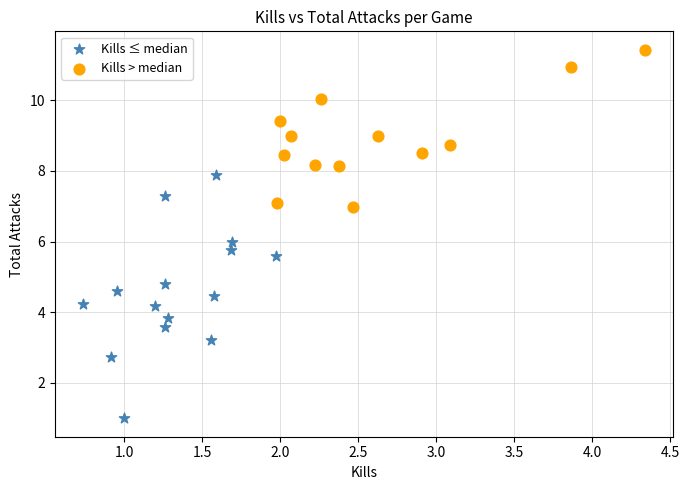

Which series reaches the minimum Y coordinate?

Kills ≤ median